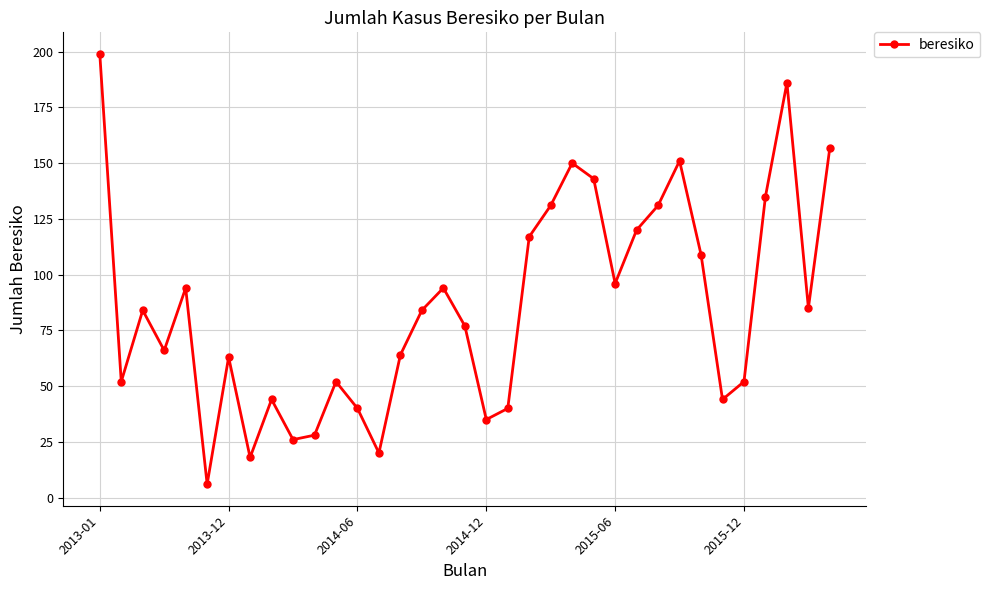

What is the average value?

86